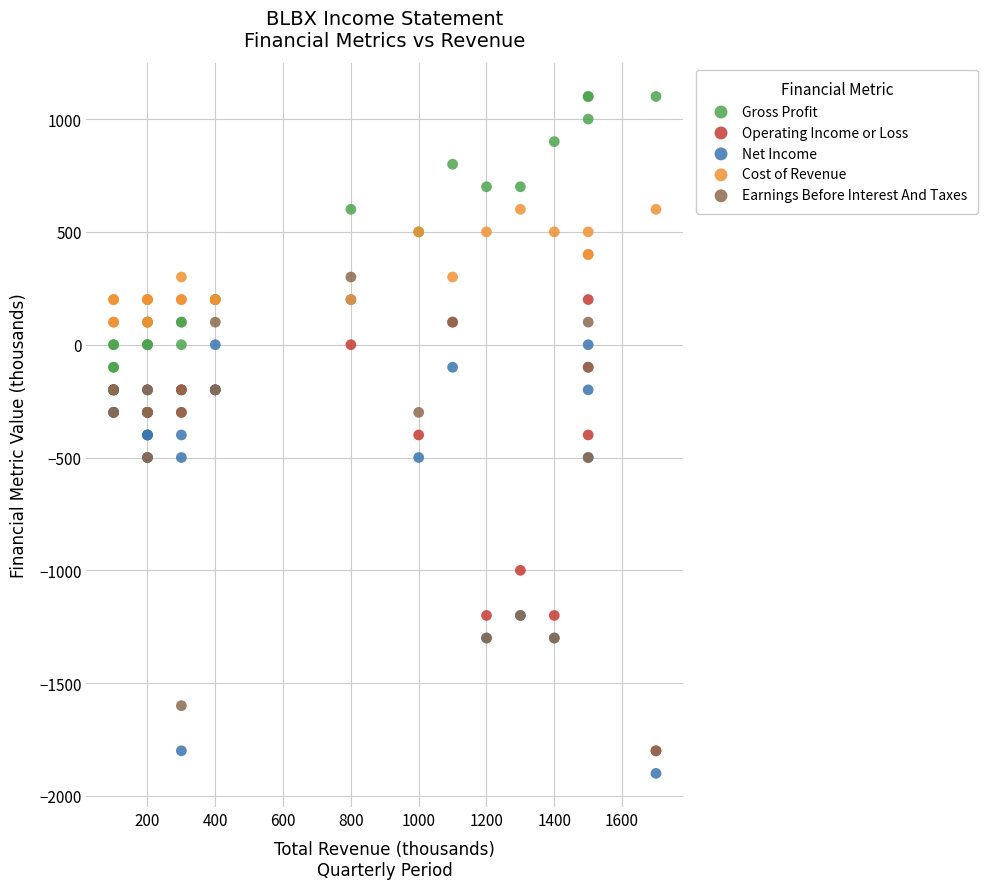

In the Net Income series, what Y value is closest to -850?

-1200